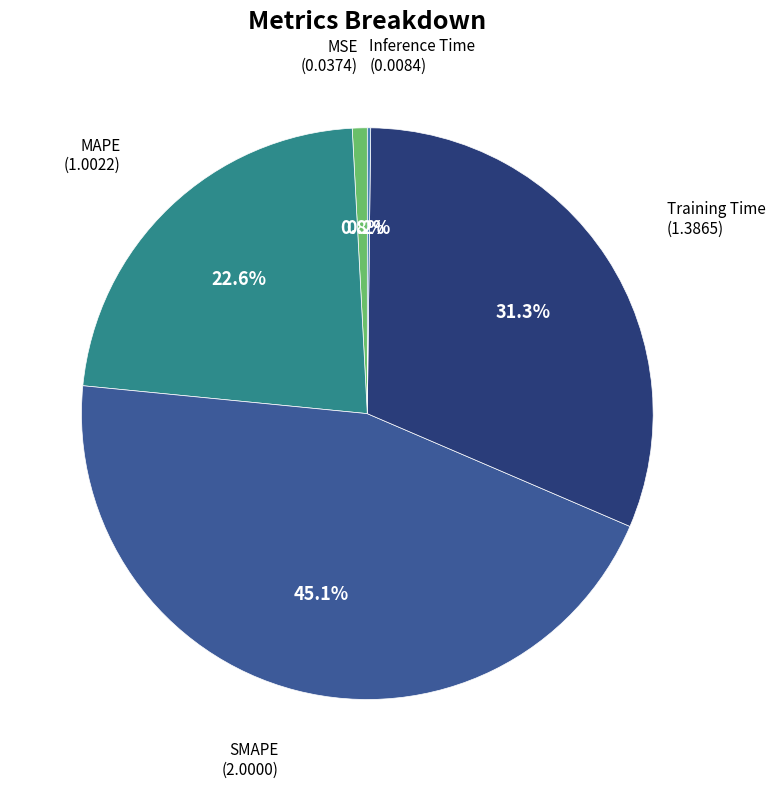

Is the sum of SMAPE and Training Time greater than half?

Yes